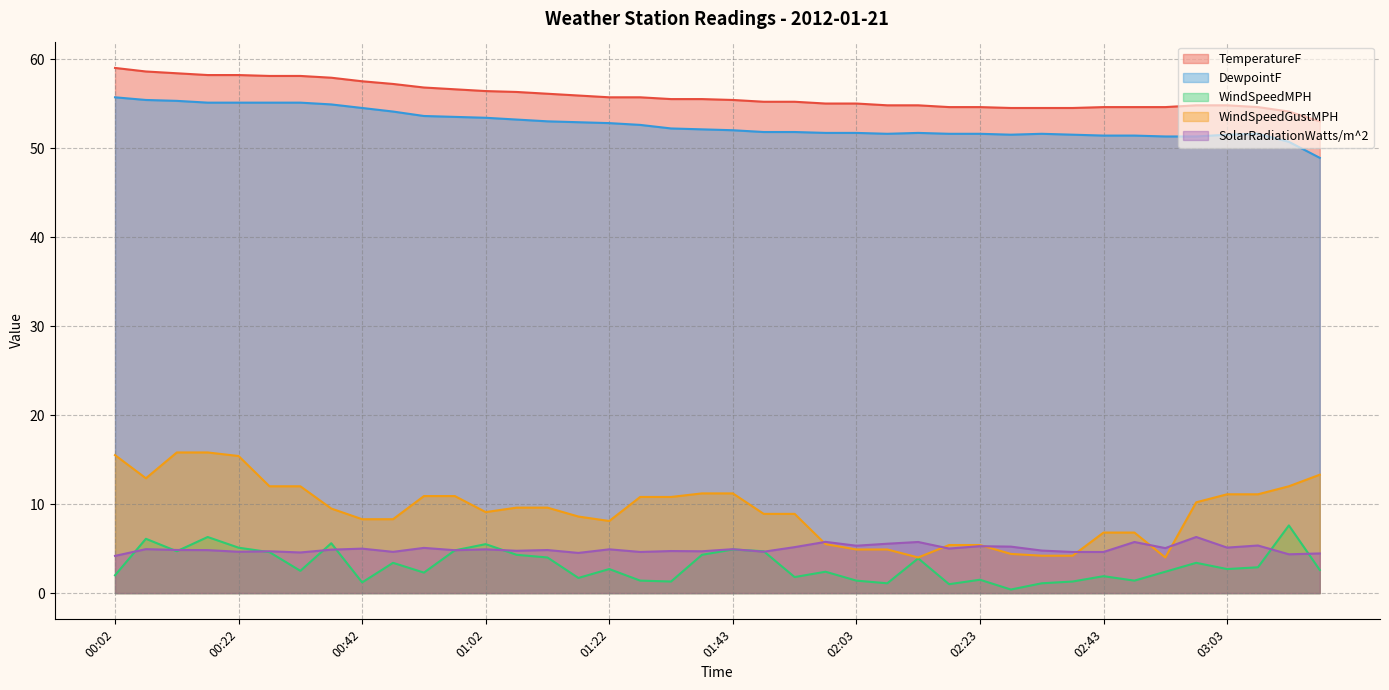

Reading left to right, transcribe all the data shown in this chart.

TemperatureF: 00:02=59.0	00:07=58.6	00:12=58.4	00:17=58.2	00:22=58.2	00:27=58.1	00:32=58.1	00:37=57.9	00:42=57.5	00:47=57.2	00:52=56.8	00:57=56.6	01:02=56.4	01:07=56.3	01:12=56.1	01:17=55.9	01:22=55.7	01:27=55.7	01:32=55.5	01:38=55.5	01:43=55.4	01:48=55.2	01:53=55.2	01:58=55.0	02:03=55.0	02:08=54.8	02:13=54.8	02:18=54.6	02:23=54.6	02:28=54.5	02:33=54.5	02:38=54.5	02:43=54.6	02:48=54.6	02:53=54.6	02:58=54.8	03:03=54.8	03:08=54.6	03:13=54.1	03:18=53.0
DewpointF: 00:02=55.7	00:07=55.4	00:12=55.3	00:17=55.1	00:22=55.1	00:27=55.1	00:32=55.1	00:37=54.9	00:42=54.5	00:47=54.1	00:52=53.6	00:57=53.5	01:02=53.4	01:07=53.2	01:12=53.0	01:17=52.9	01:22=52.8	01:27=52.6	01:32=52.2	01:38=52.1	01:43=52.0	01:48=51.8	01:53=51.8	01:58=51.7	02:03=51.7	02:08=51.6	02:13=51.7	02:18=51.6	02:23=51.6	02:28=51.5	02:33=51.6	02:38=51.5	02:43=51.4	02:48=51.4	02:53=51.3	02:58=51.3	03:03=51.5	03:08=51.6	03:13=50.7	03:18=48.9
WindSpeedMPH: 00:02=2.0	00:07=6.1	00:12=4.7	00:17=6.3	00:22=5.1	00:27=4.6	00:32=2.5	00:37=5.6	00:42=1.2	00:47=3.4	00:52=2.3	00:57=4.8	01:02=5.5	01:07=4.3	01:12=4.0	01:17=1.7	01:22=2.7	01:27=1.4	01:32=1.3	01:38=4.3	01:43=4.9	01:48=4.7	01:53=1.8	01:58=2.4	02:03=1.4	02:08=1.1	02:13=3.9	02:18=1.0	02:23=1.5	02:28=0.4	02:33=1.1	02:38=1.3	02:43=1.9	02:48=1.4	02:53=2.4	02:58=3.4	03:03=2.7	03:08=2.9	03:13=7.6	03:18=2.6
WindSpeedGustMPH: 00:02=15.5	00:07=12.9	00:12=15.8	00:17=15.8	00:22=15.4	00:27=12.0	00:32=12.0	00:37=9.5	00:42=8.3	00:47=8.3	00:52=10.9	00:57=10.9	01:02=9.1	01:07=9.6	01:12=9.6	01:17=8.6	01:22=8.1	01:27=10.8	01:32=10.8	01:38=11.2	01:43=11.2	01:48=8.9	01:53=8.9	01:58=5.5	02:03=4.9	02:08=4.9	02:13=4.0	02:18=5.4	02:23=5.4	02:28=4.4	02:33=4.2	02:38=4.2	02:43=6.8	02:48=6.8	02:53=4.0	02:58=10.2	03:03=11.1	03:08=11.1	03:13=12.0	03:18=13.3
SolarRadiationWatts/m^2: 00:02=4.2	00:07=4.9	00:12=4.8	00:17=4.8	00:22=4.6	00:27=4.7	00:32=4.6	00:37=4.9	00:42=5.0	00:47=4.6	00:52=5.1	00:57=4.8	01:02=4.9	01:07=4.8	01:12=4.8	01:17=4.5	01:22=4.9	01:27=4.6	01:32=4.7	01:38=4.7	01:43=4.9	01:48=4.6	01:53=5.2	01:58=5.8	02:03=5.3	02:08=5.5	02:13=5.7	02:18=5.0	02:23=5.3	02:28=5.2	02:33=4.8	02:38=4.6	02:43=4.6	02:48=5.7	02:53=5.1	02:58=6.3	03:03=5.1	03:08=5.3	03:13=4.4	03:18=4.5